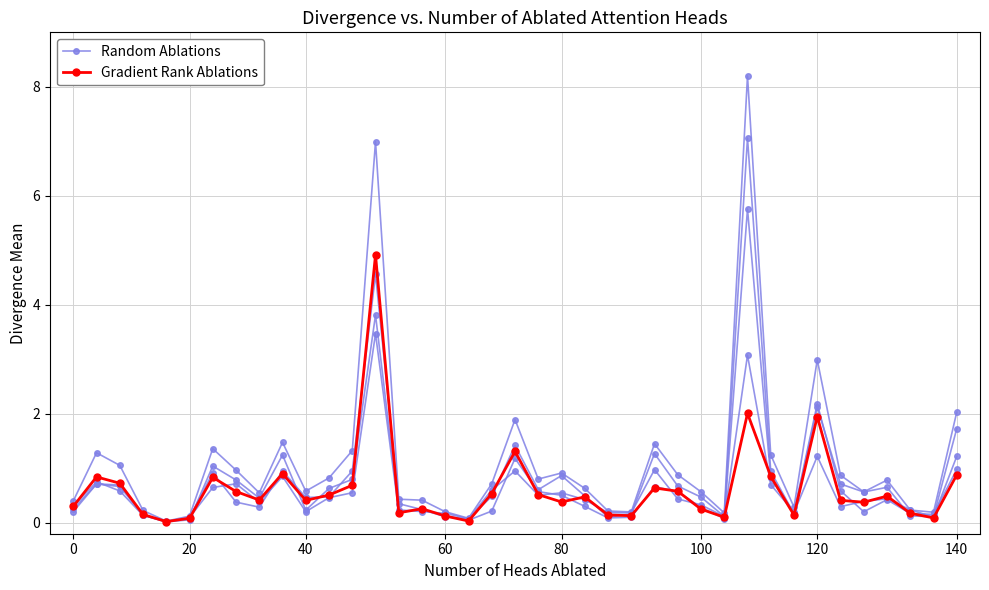

What is the sum of all Gradient Rank Ablations values?

24.4